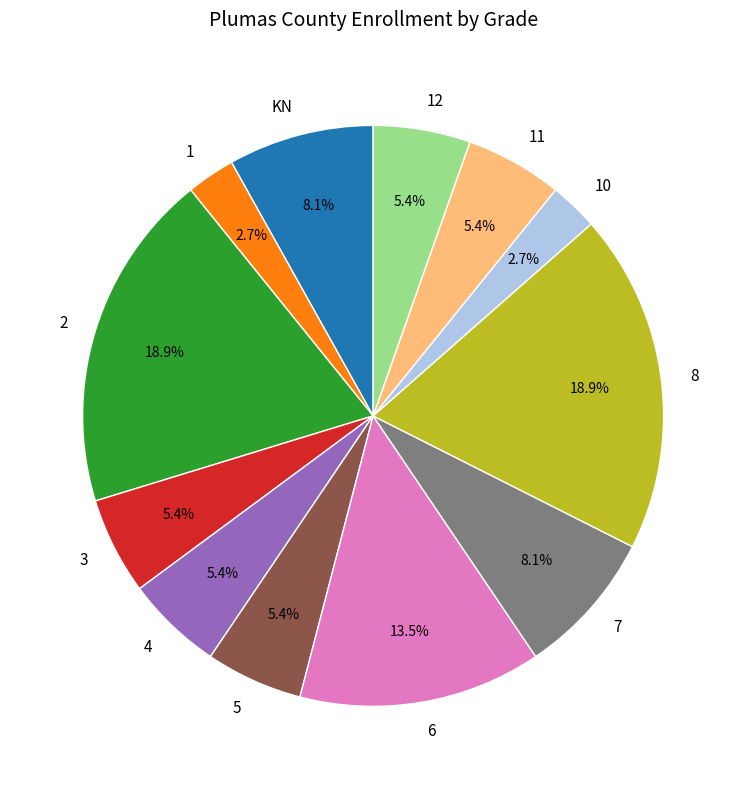

What percentage do 5 and 4 together represent?

10.8%